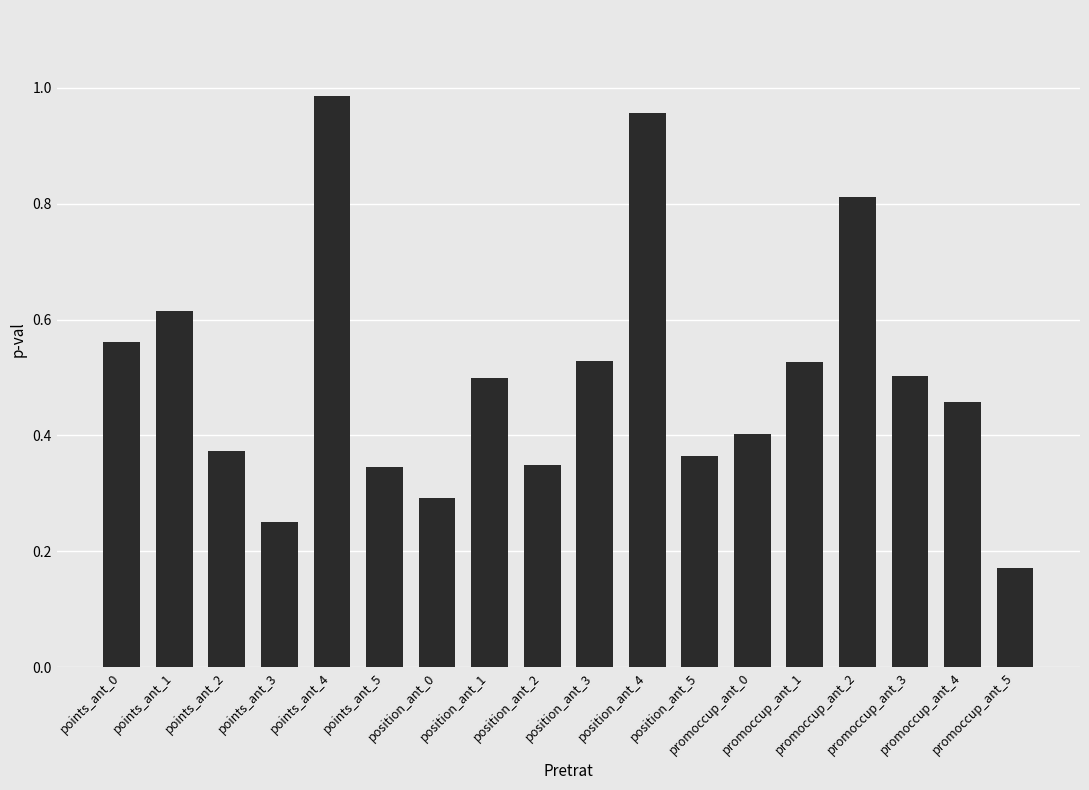

Which has a higher value, points_ant_1 or position_ant_4?

position_ant_4